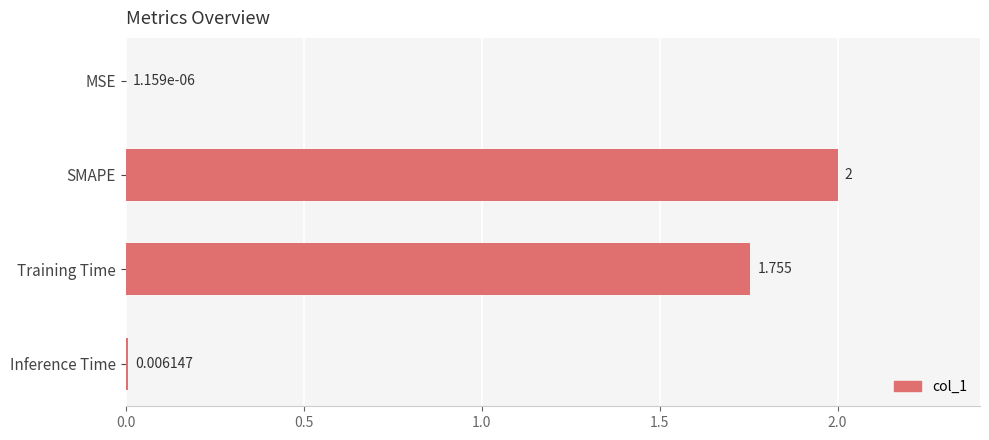

Which has a higher value, Training Time or MSE?

Training Time